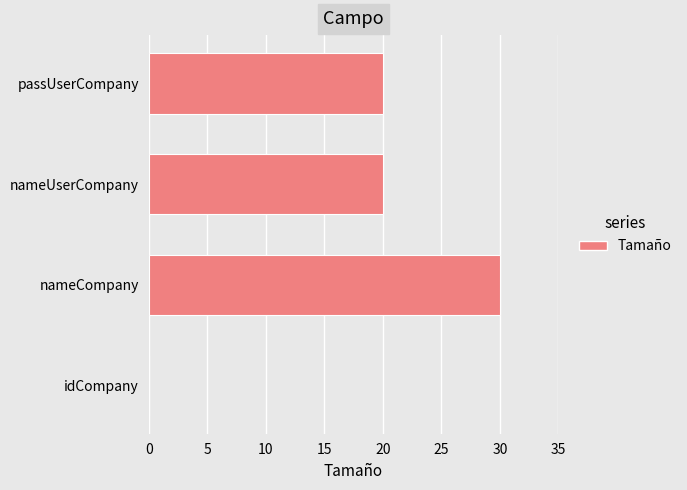

What is the sum of all values?

70